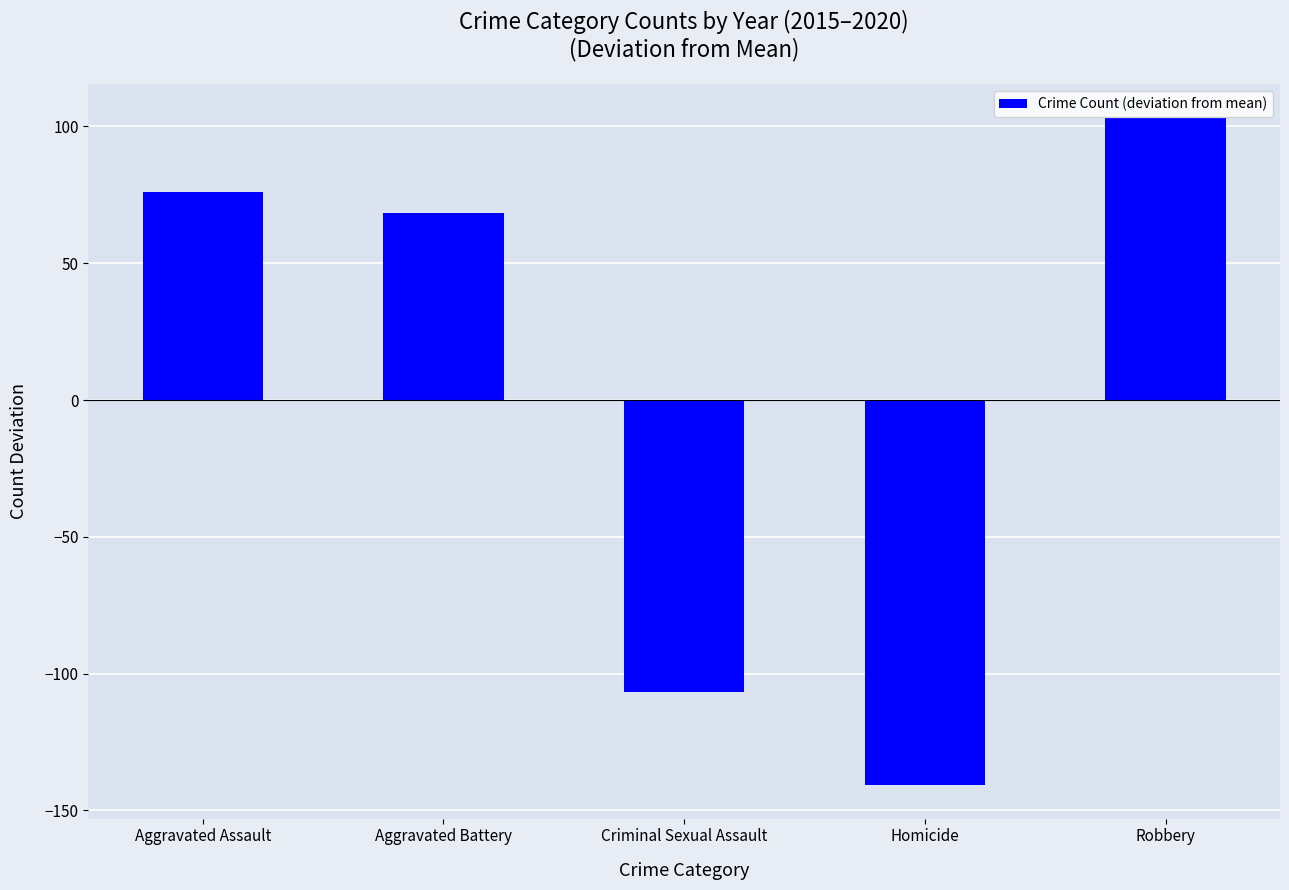

Are the bars horizontal?

No